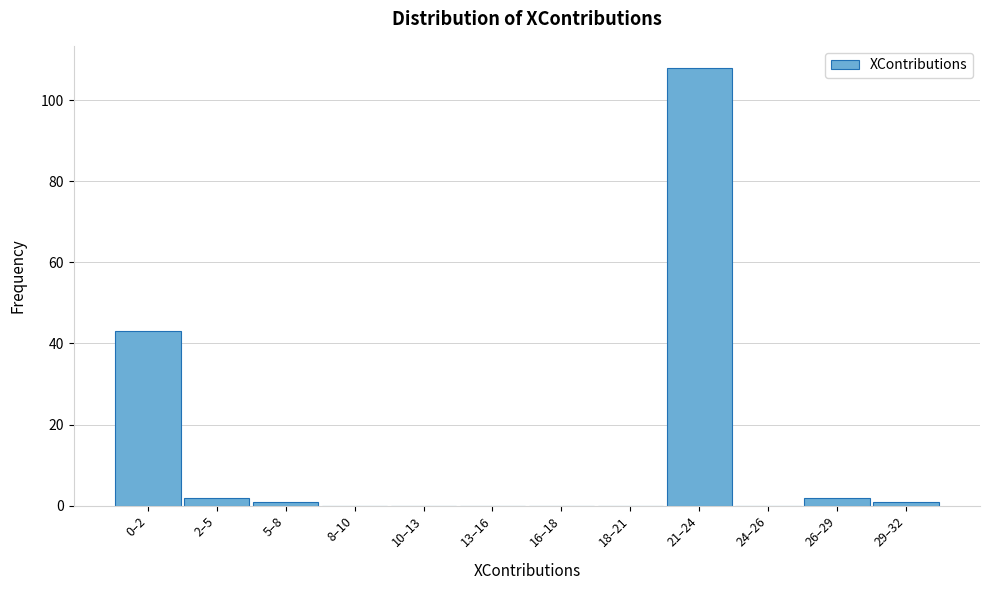

Reading left to right, extract all data points from this chart.

0–2=43	2–5=2	5–8=1	8–10=0	10–13=0	13–16=0	16–18=0	18–21=0	21–24=108	24–26=0	26–29=2	29–32=1